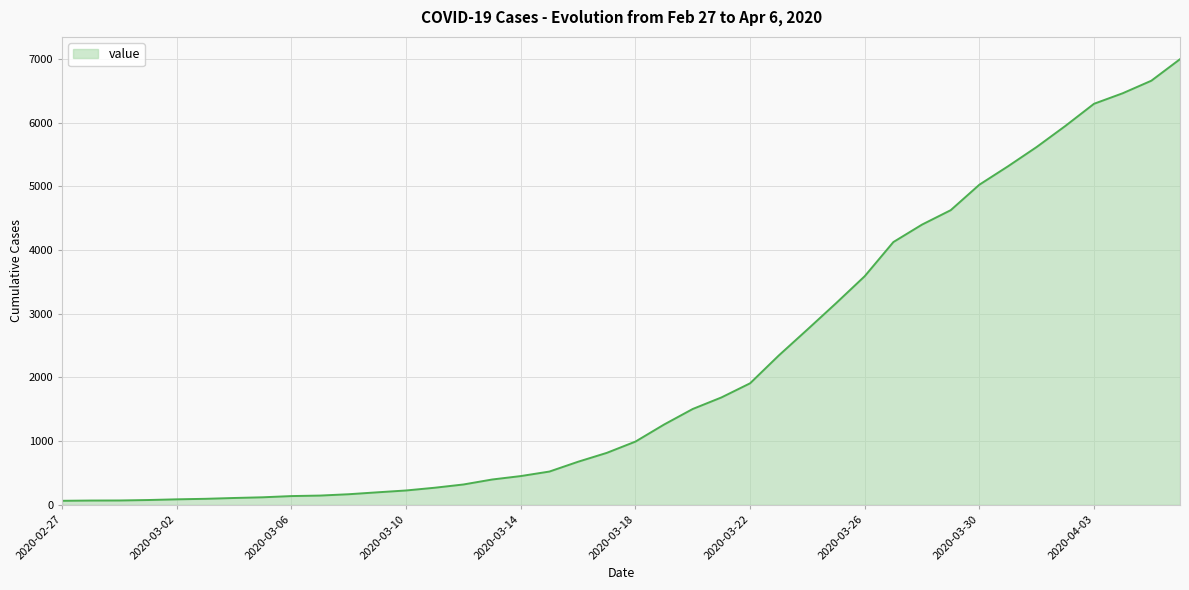

What is the greatest value displayed?

6995